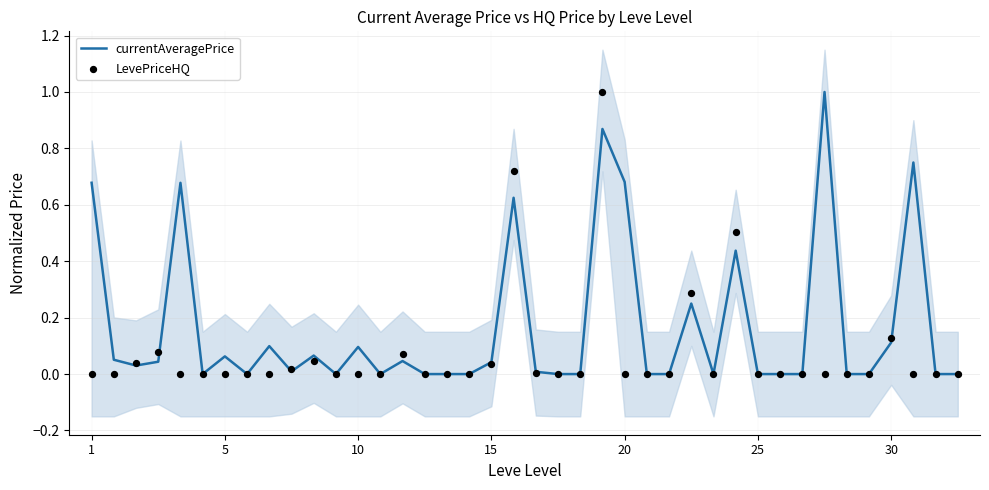

Is the value of currentAveragePrice at 24 greater than the value of LevePriceHQ at 38?

Yes